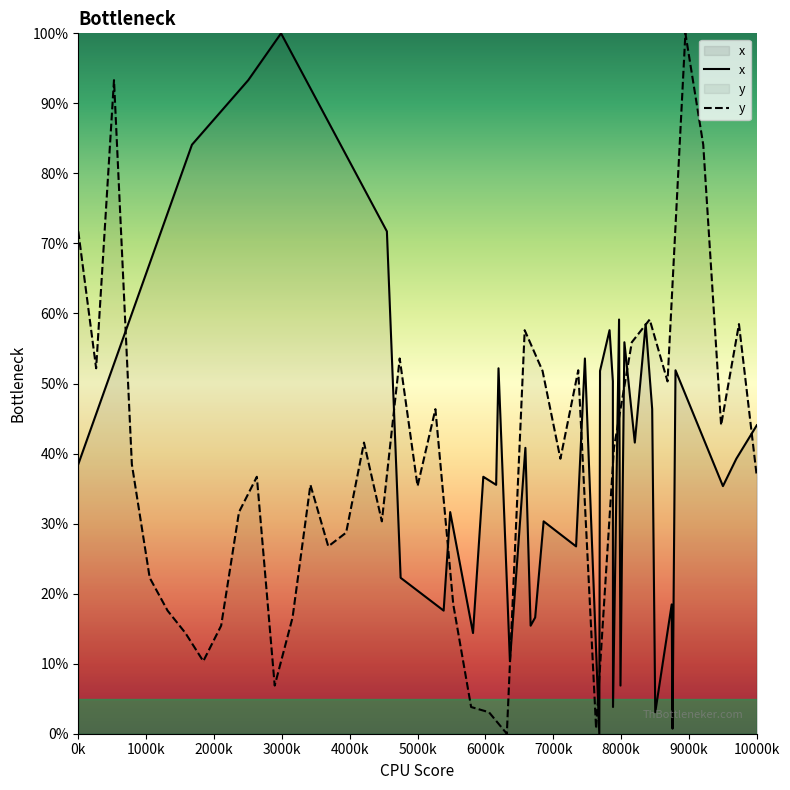

What is the value of the 28th point from the left?

39.3